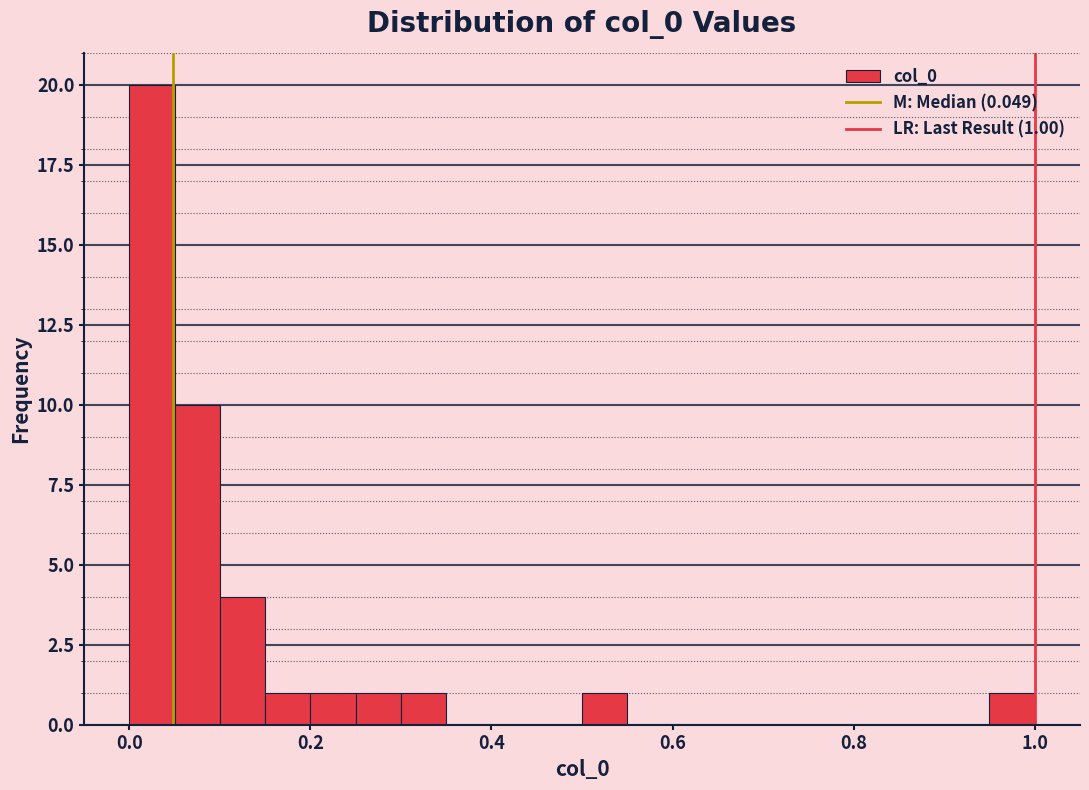

Around what value on the x-axis is the tallest bar? Give the approximate position of its centre, as read against the axis.

0.02